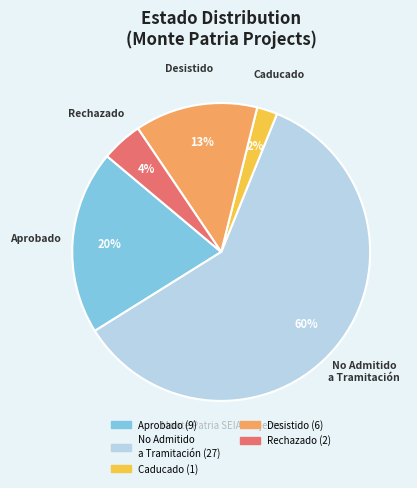

Is there any slice that represents more than half of the pie?

Yes